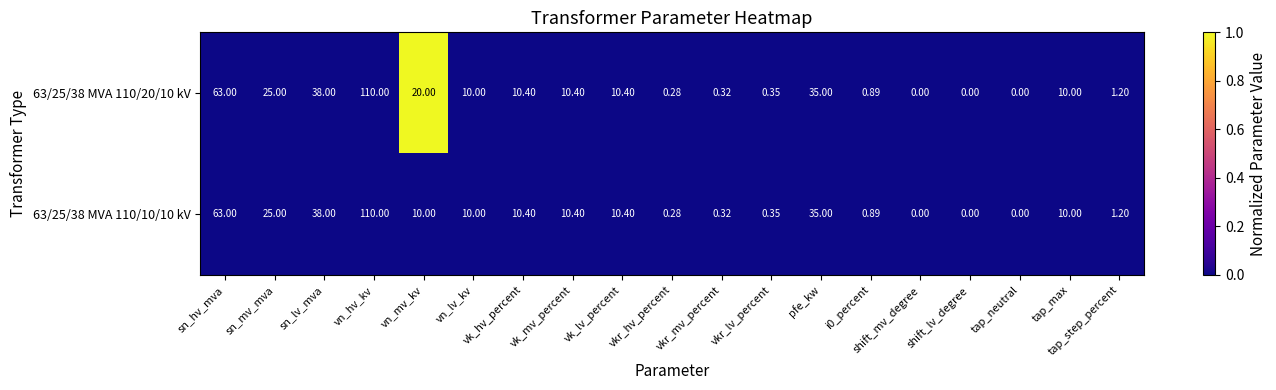

Rank the series by their average value, from lowest to highest.

63/25/38 MVA 110/10/10 kV, 63/25/38 MVA 110/20/10 kV